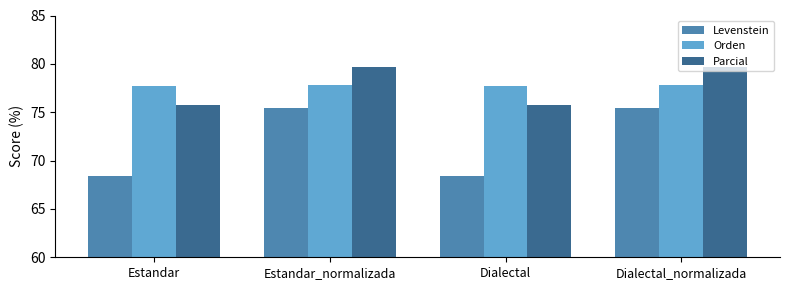

Which series has the widest spread of values?

Levenstein